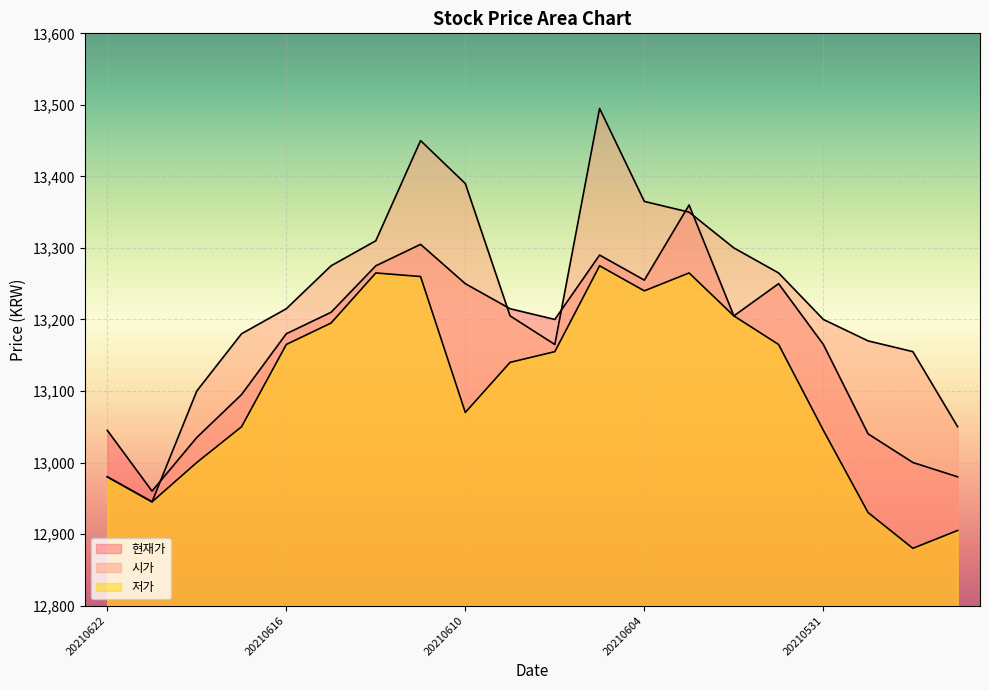

True or false: 현재가 and 저가 intersect in this chart.

False